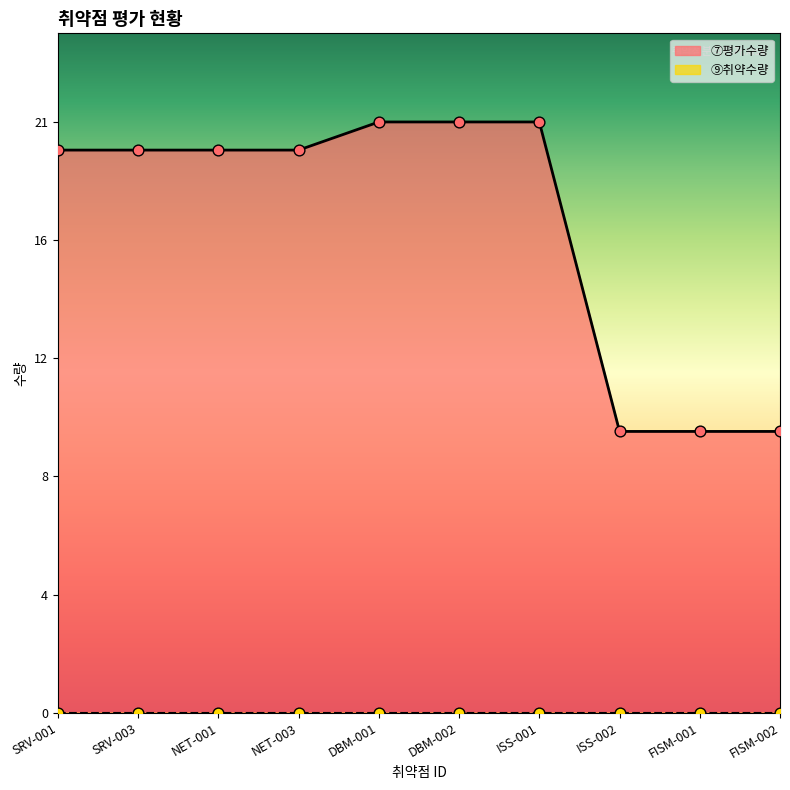

What is the change in value from NET-001 to FISM-001?

-10